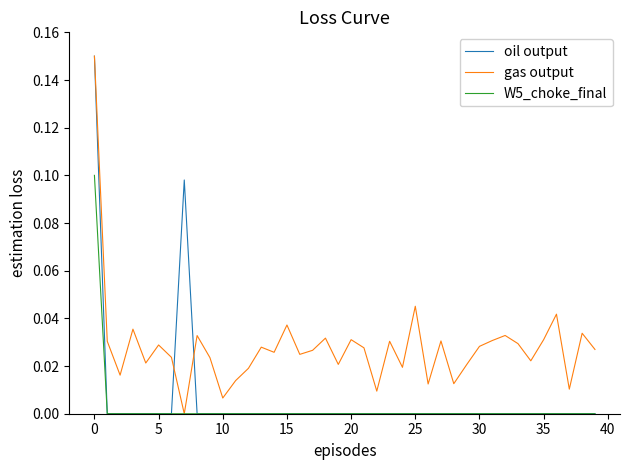

Which series has the largest total across all categories?

gas output